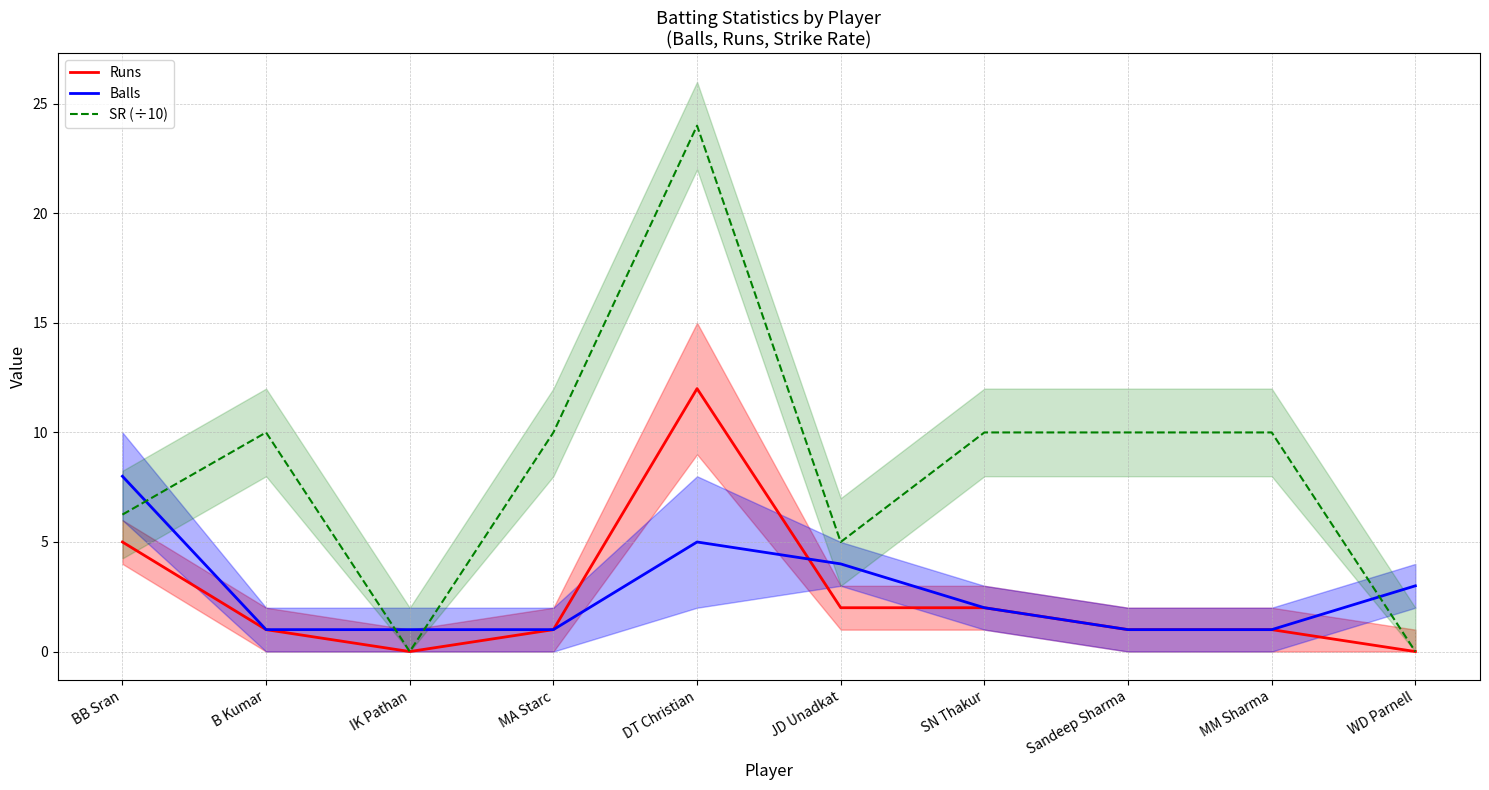

True or false: SR (÷10) and Balls cross at least once.

True